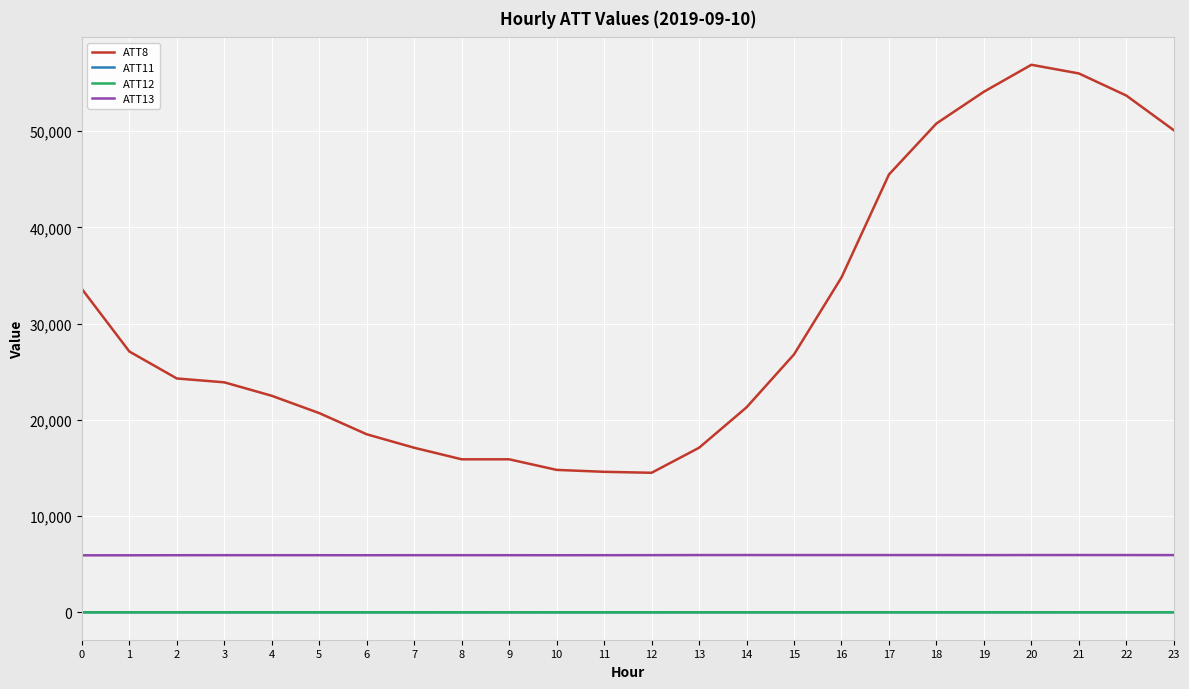

Is the value of ATT8 at 6 greater than the value of ATT11 at 17?

Yes